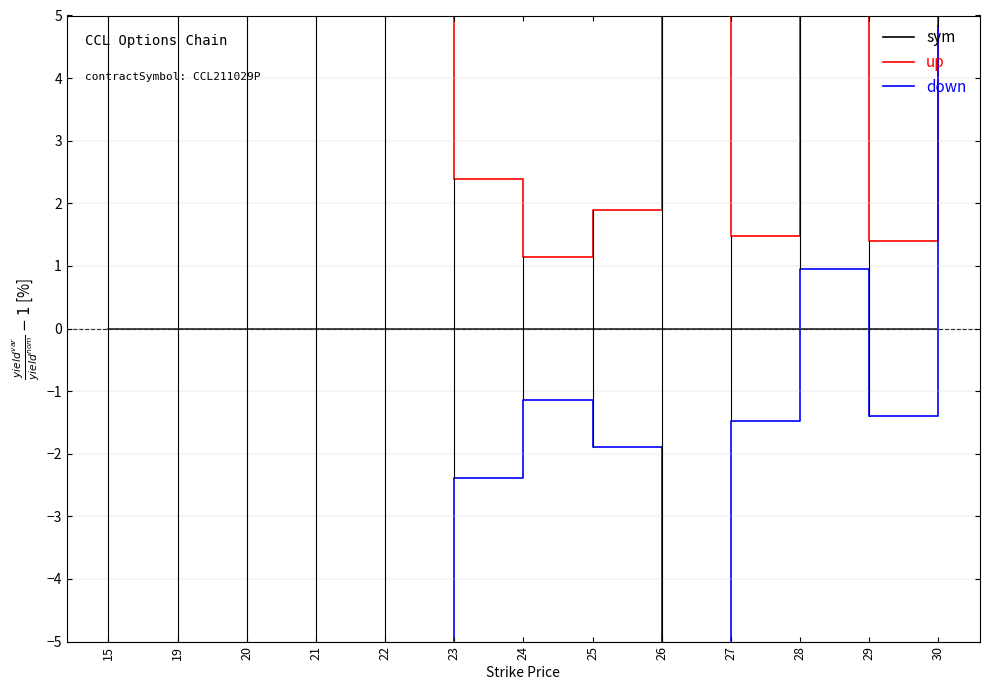

Where do sym and down first cross each other?

27 and 28